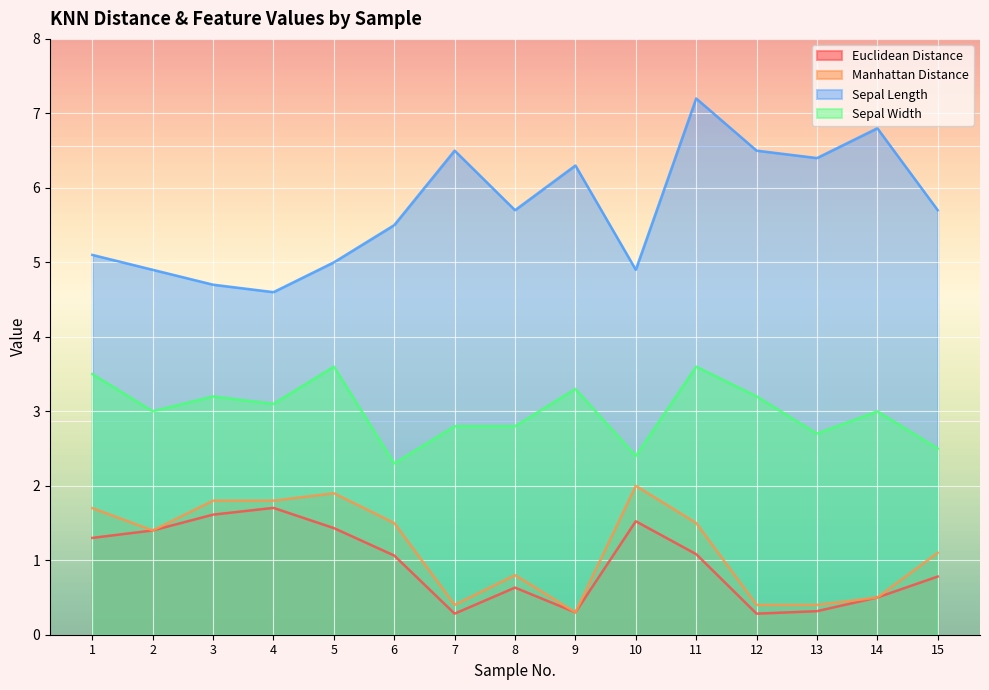

Between 6 and 9, which series saw the biggest shift?

Manhattan Distance